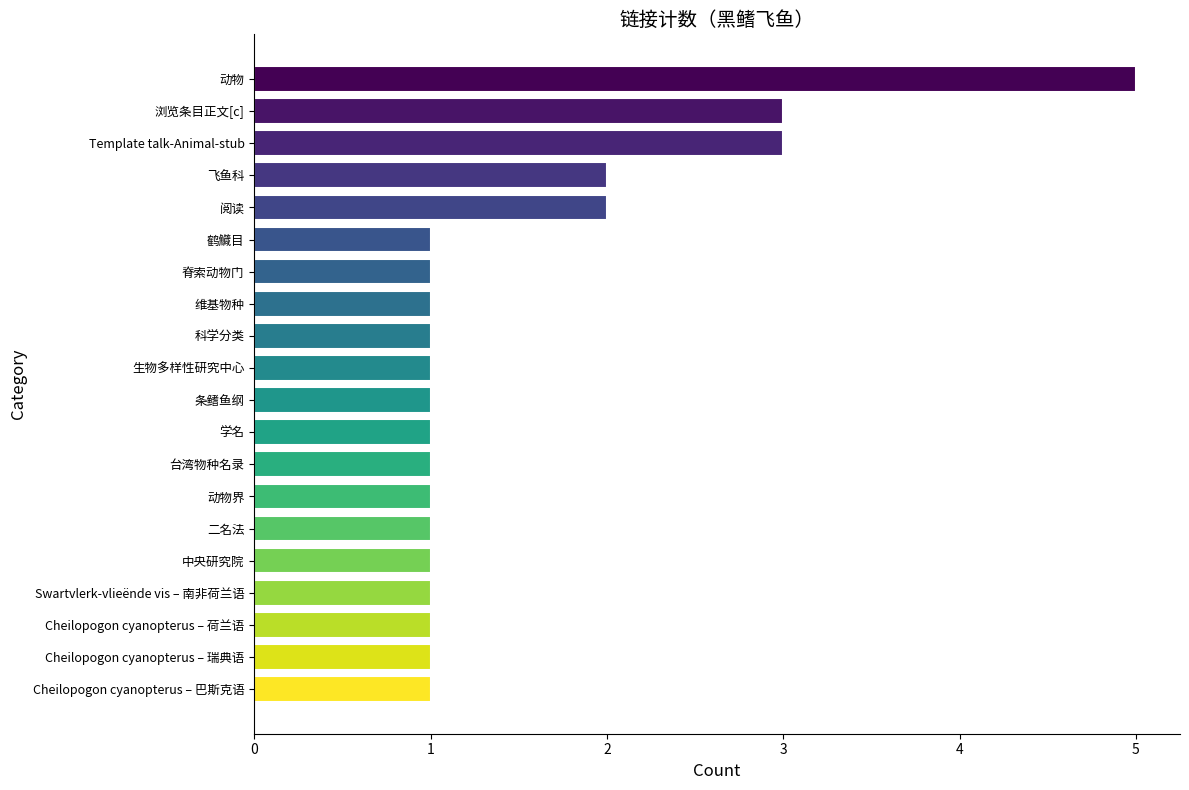

True or false: the data shows 2 at 脊索动物门.

False